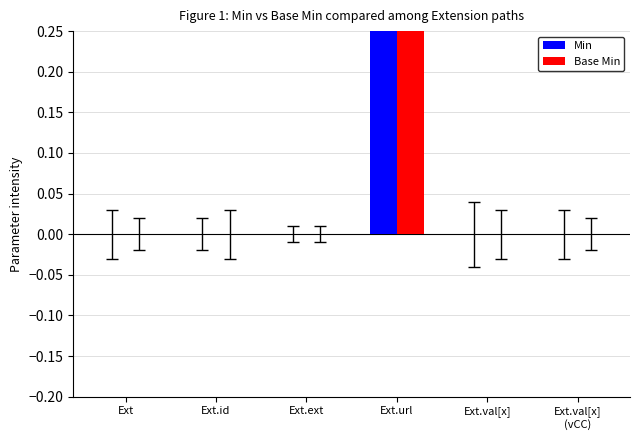

What is the difference between the maximum and second lowest values in the Base Min series?

1